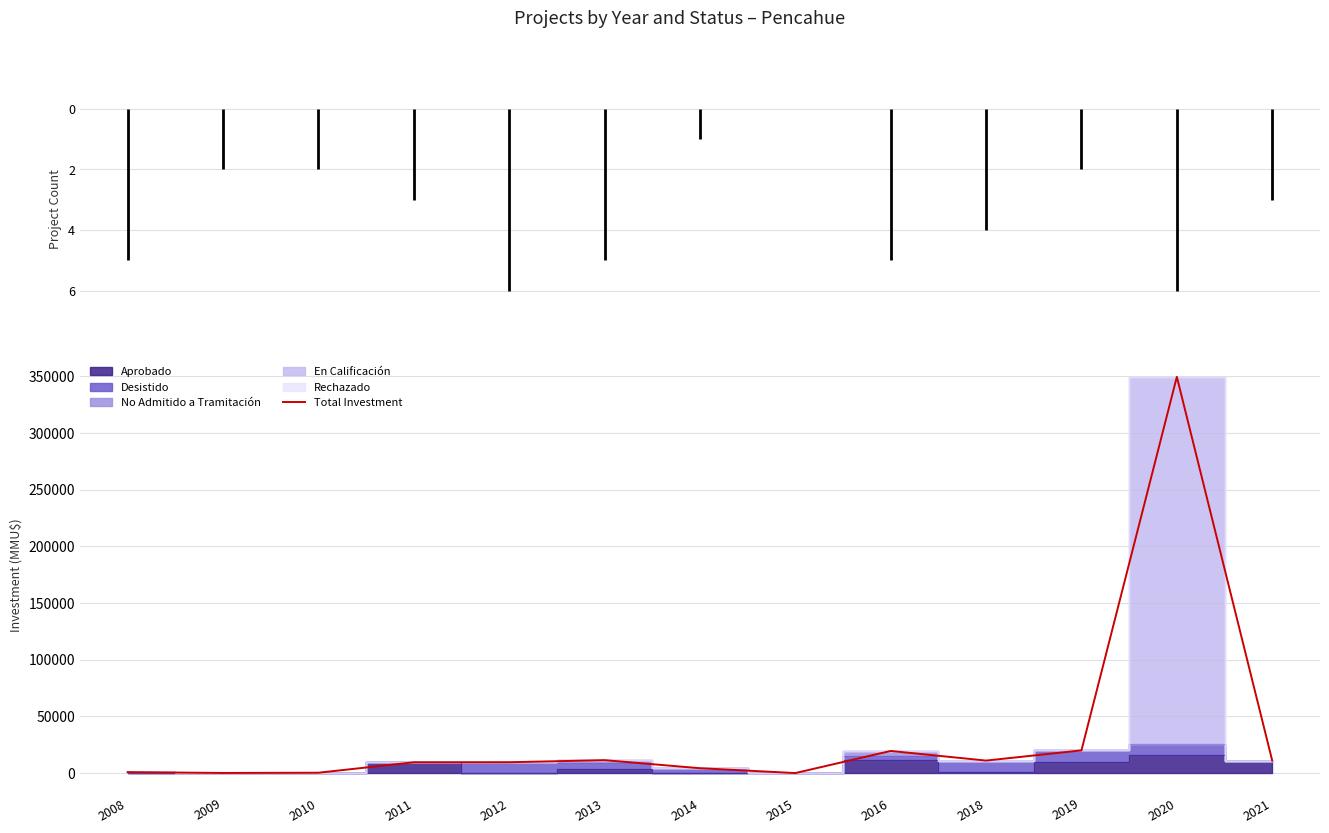

Between 2015 and 2018, which is larger?

2018